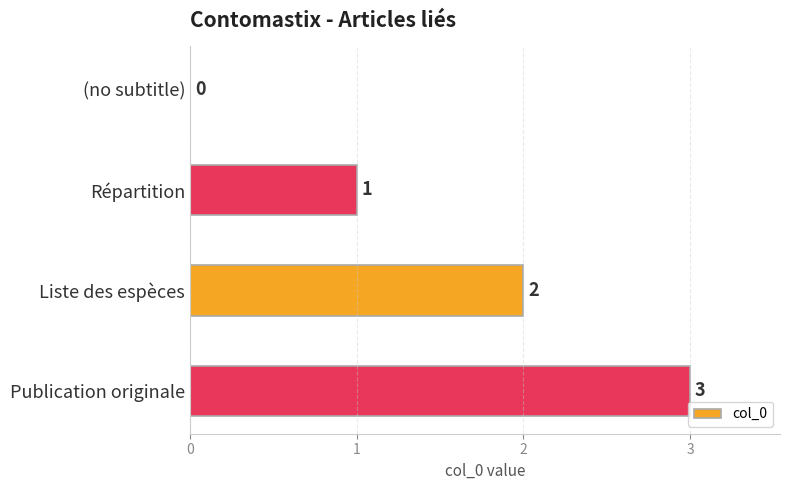

Are the bars horizontal?

Yes